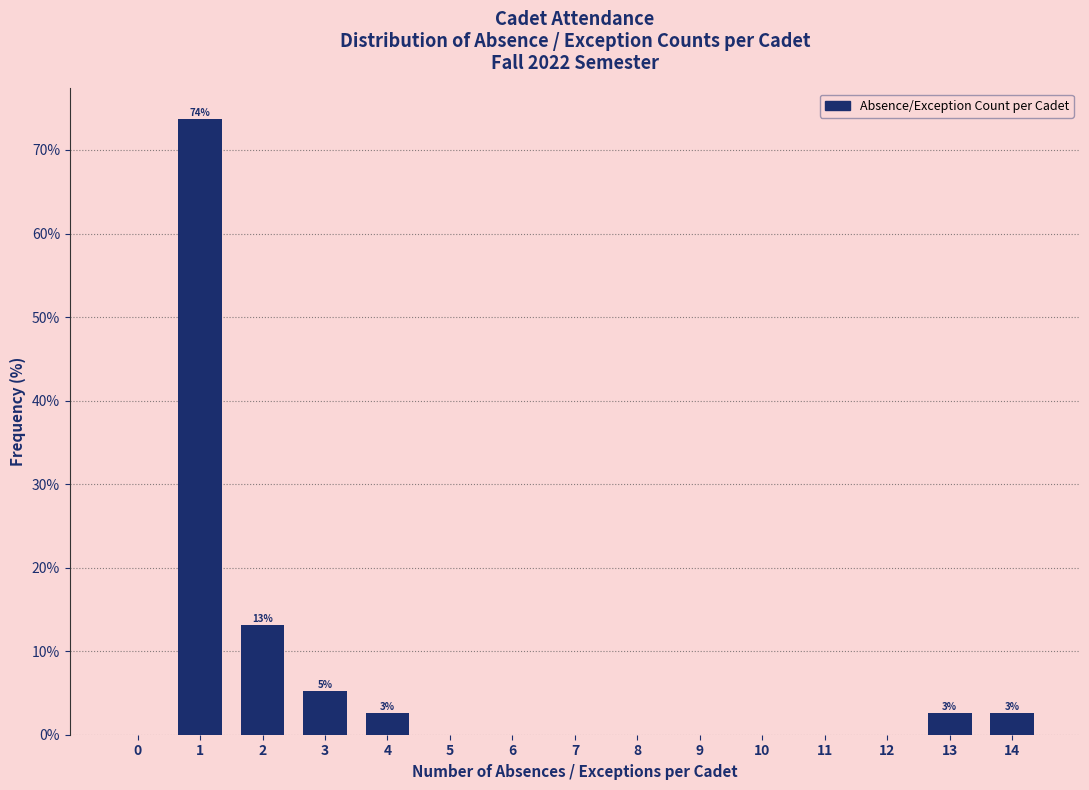

Reading left to right, what are all the values shown in this chart?

0=0.0	1=73.7	2=13.2	3=5.3	4=2.6	5=0.0	6=0.0	7=0.0	8=0.0	9=0.0	10=0.0	11=0.0	12=0.0	13=2.6	14=2.6